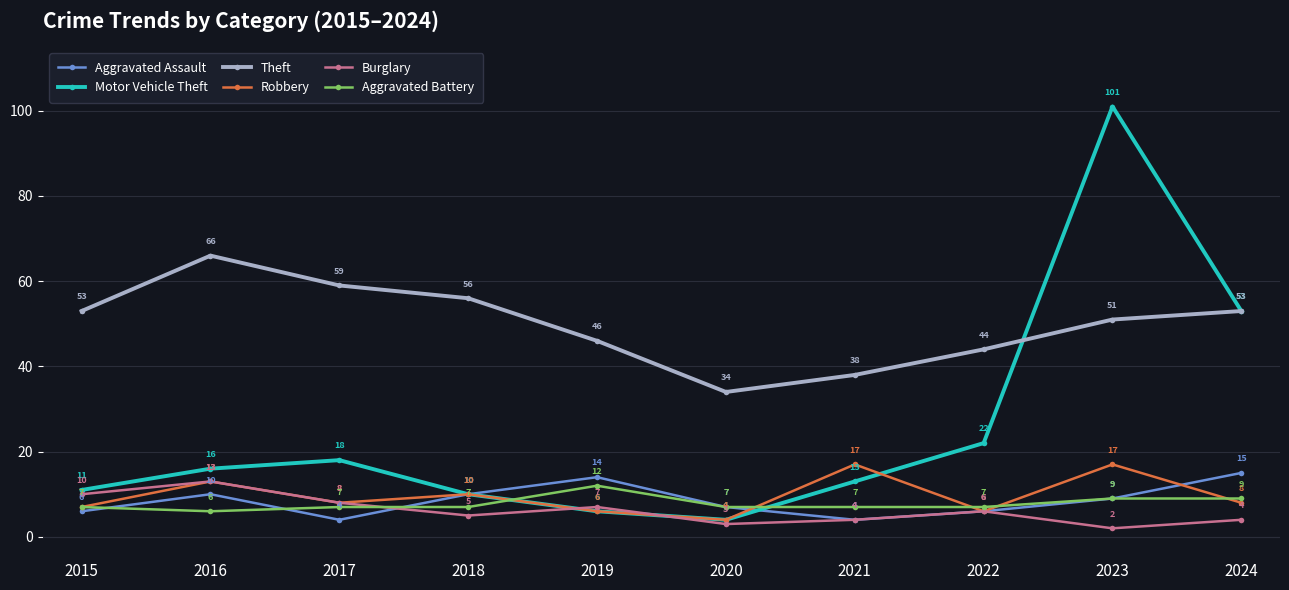

Which category has the lowest value in the Motor Vehicle Theft series?

2020